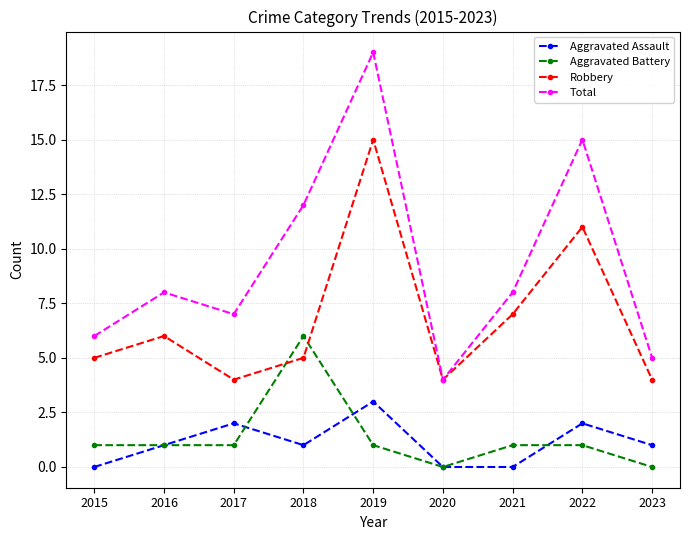

True or false: Aggravated Battery and Total cross at least once.

False